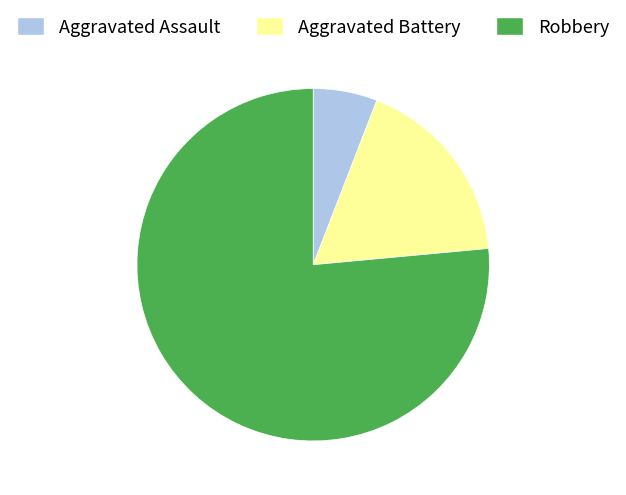

Does Aggravated Battery account for over 50% of the chart?

No